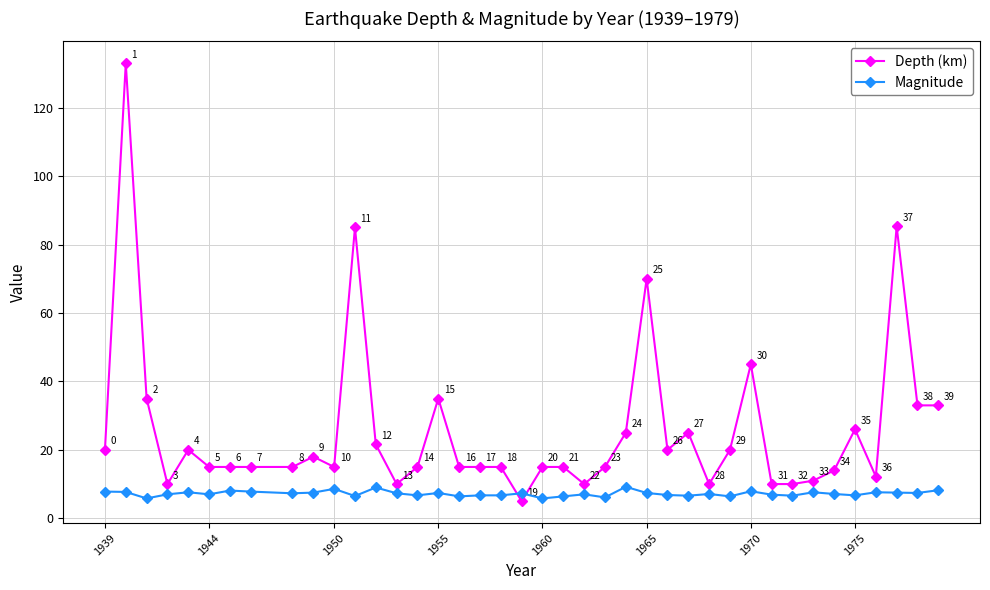

How many categories are shown in the chart?

40